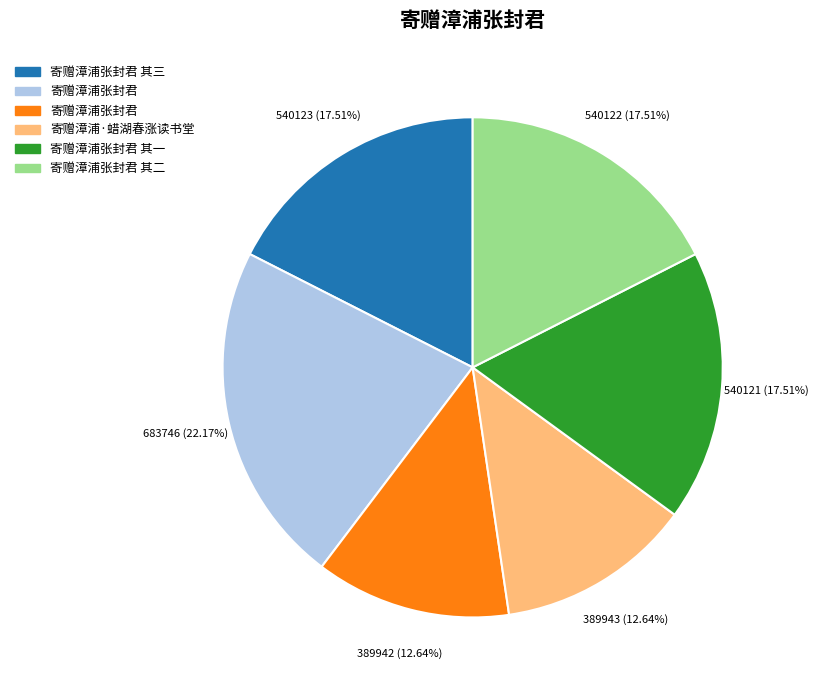

How many segments does this pie chart have?

6